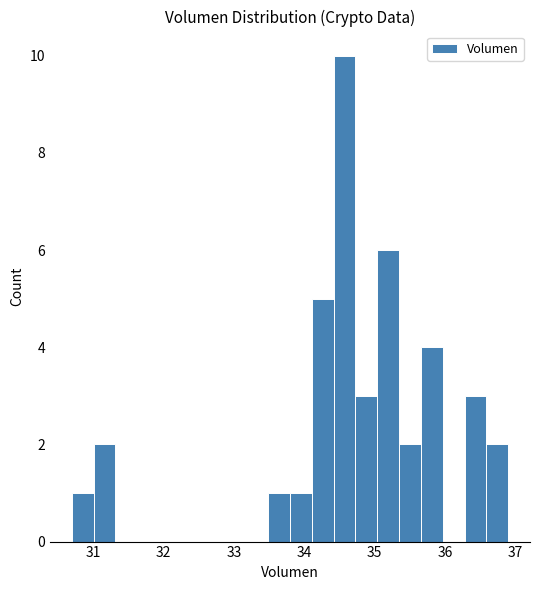

Read against the x-axis, roughly where is the centre of the tallest bar?

34.6